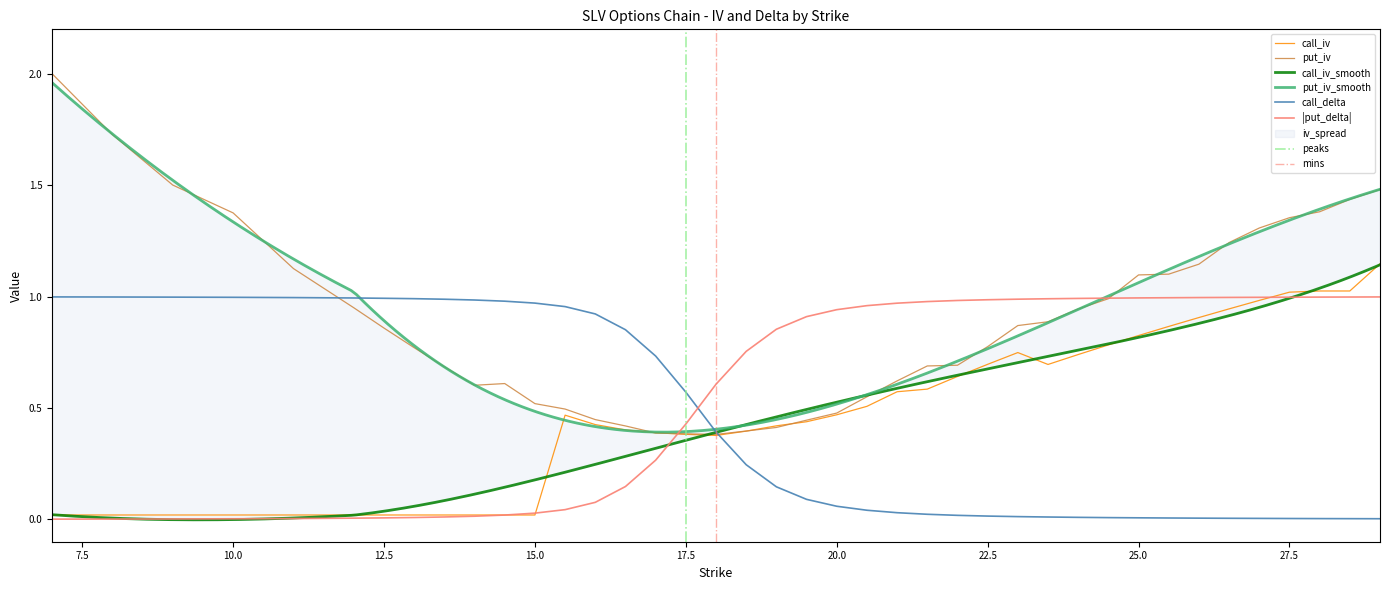

What is the sum of all call_iv values?

19.1